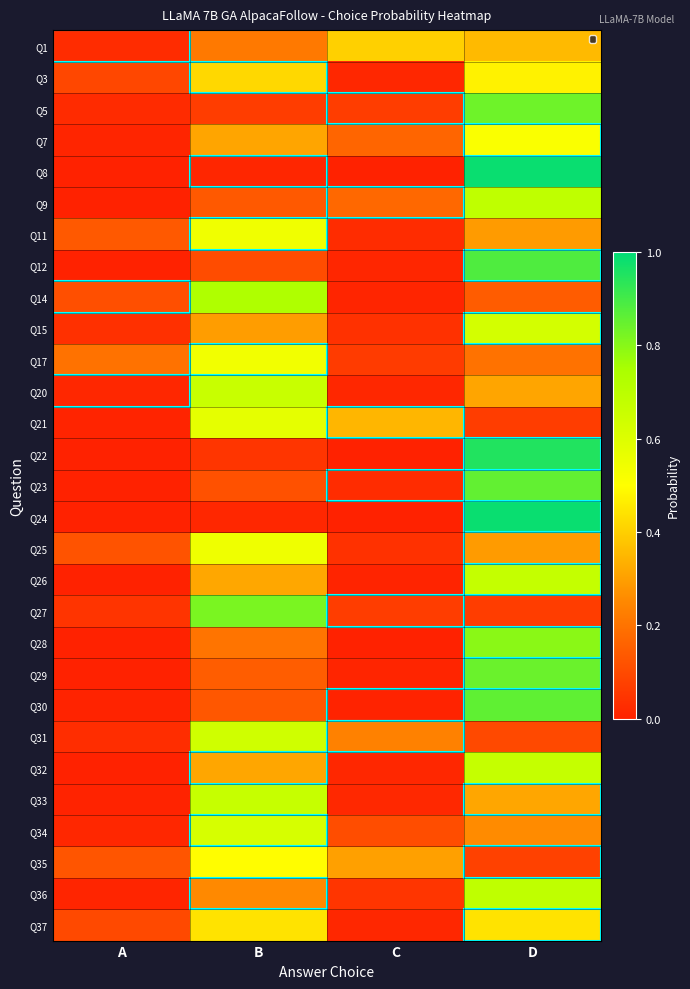

At which category does the chart reach its minimum across all series?

A